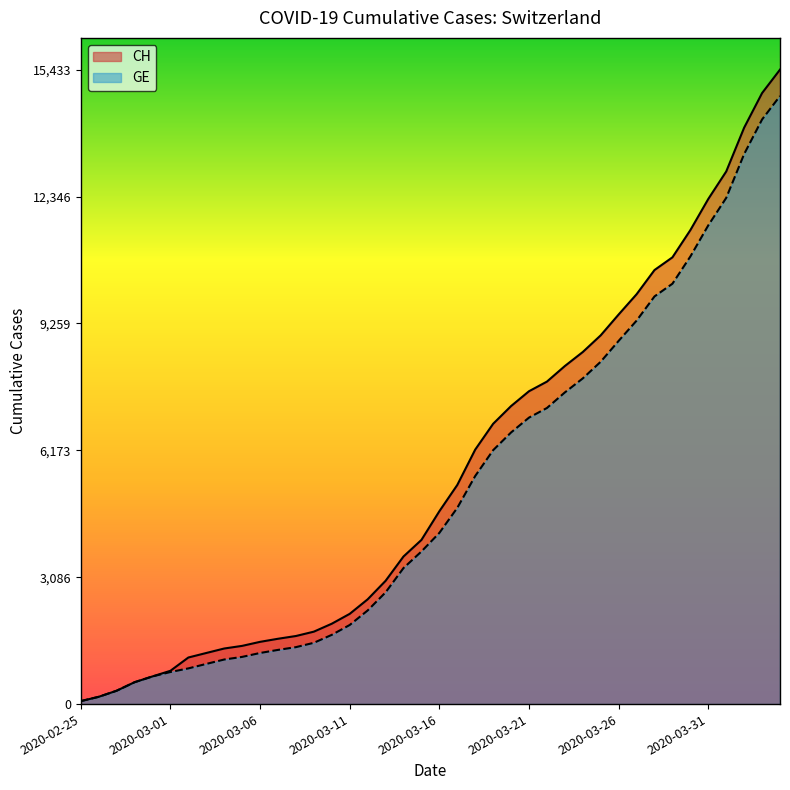

What is the spread (max minus min) of values at 2020-03-22?

642